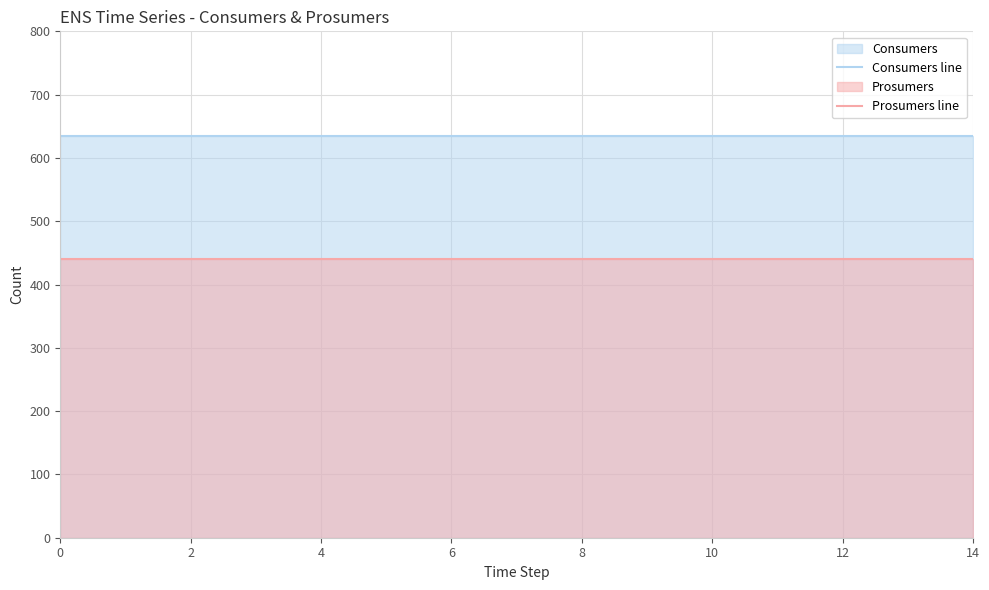

Does the chart have visible grid lines?

Yes